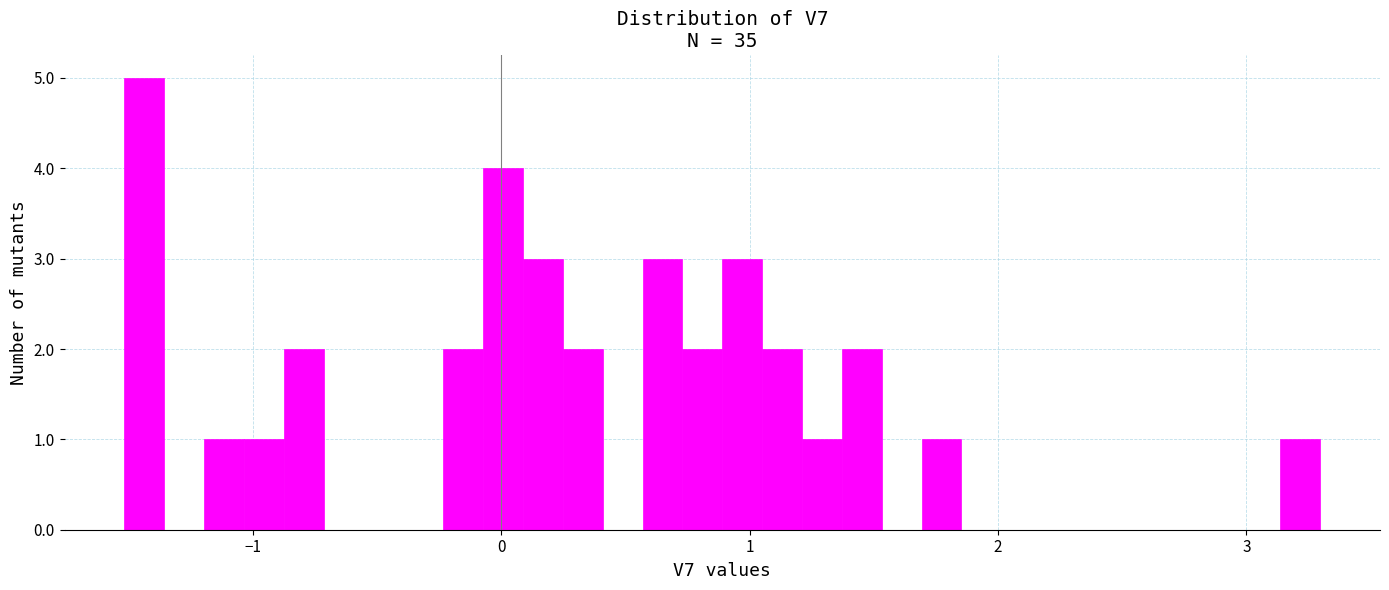

Read against the x-axis, roughly where is the centre of the tallest bar?

-1.4